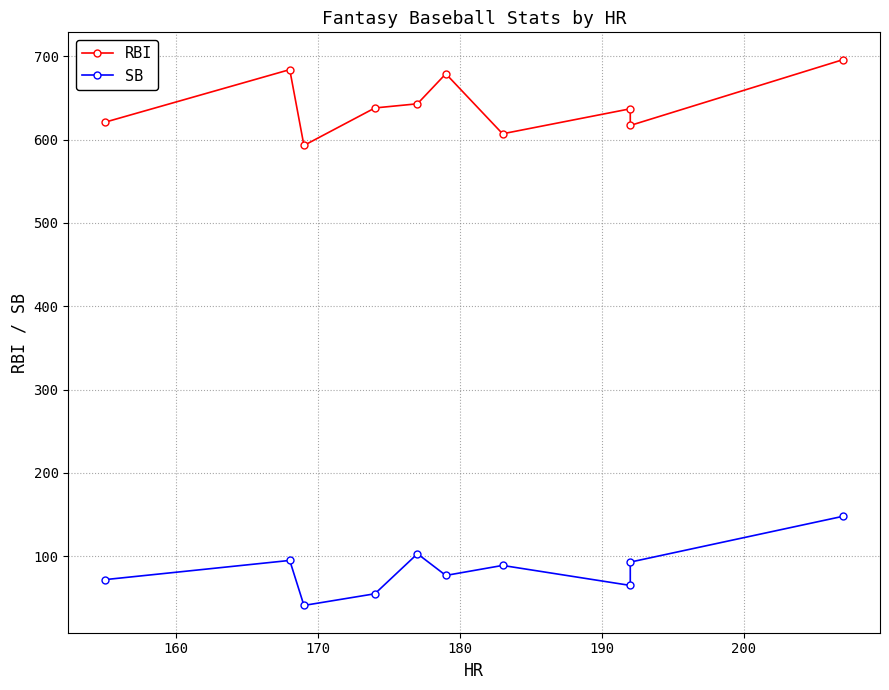

Which series has the largest total across all categories?

RBI